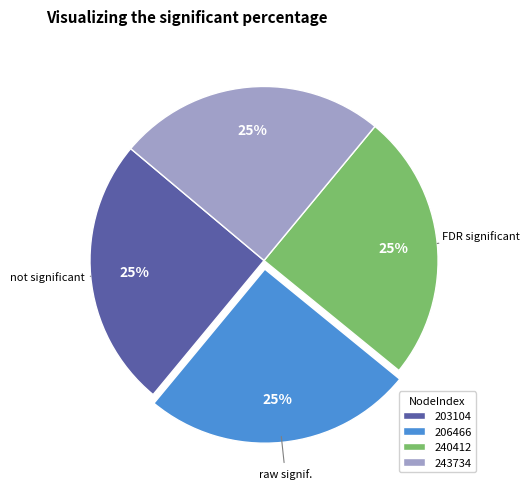

What is the ratio of the value at 206466 to the value at 203104?

1.0